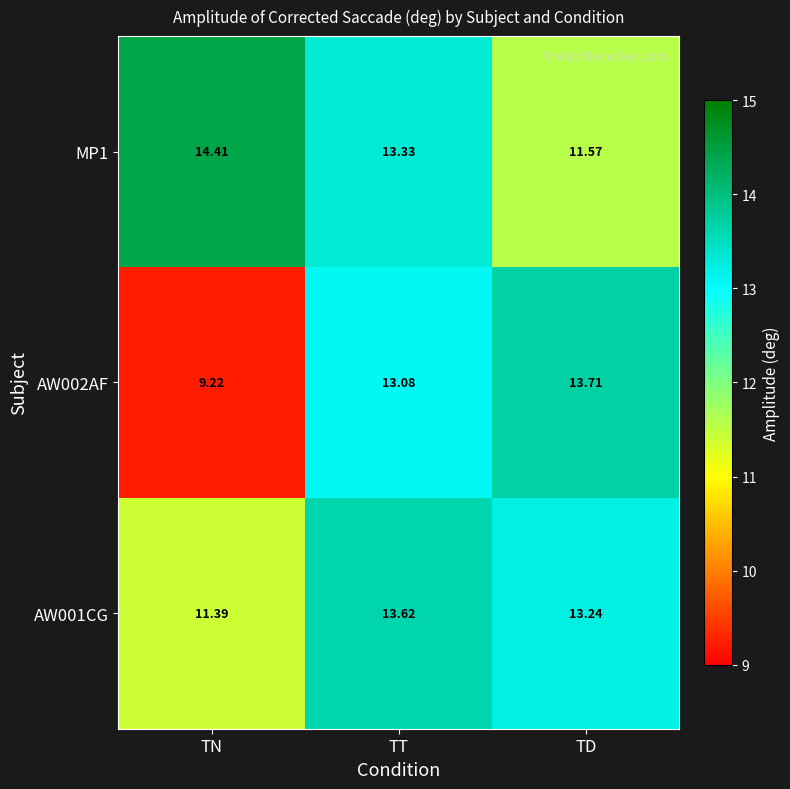

At which category is the sum across all series the highest?

TT